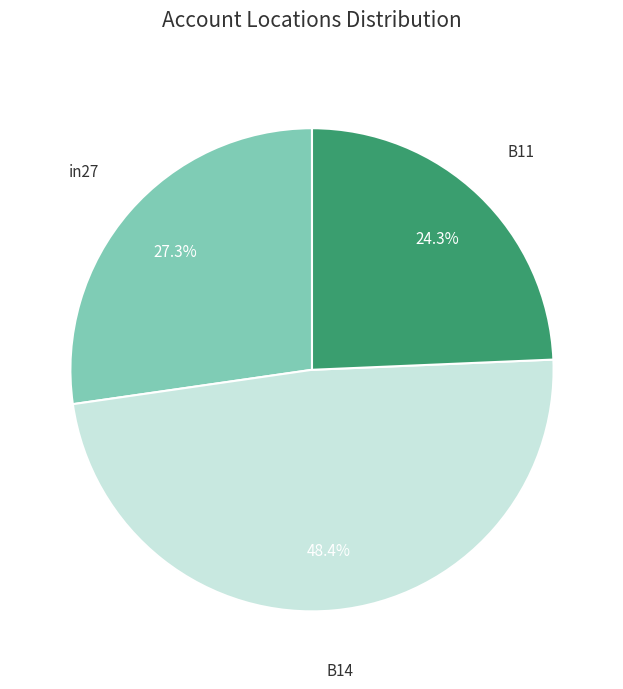

Combined, what portion of the pie is in27 and B14?

75.7%